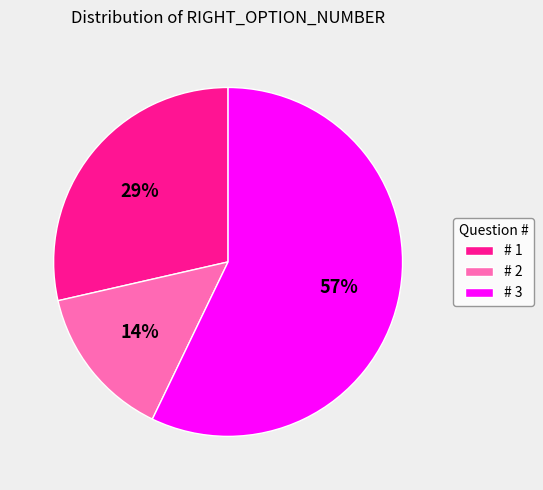

Between # 3 and # 1, which is larger?

# 3